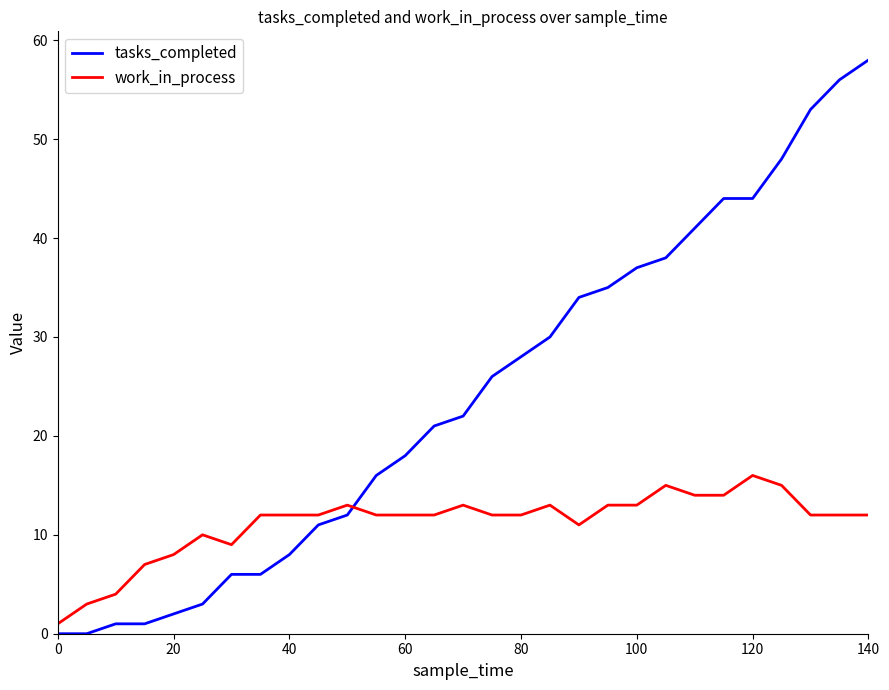

List the series in order of their overall mean, lowest first.

work_in_process, tasks_completed